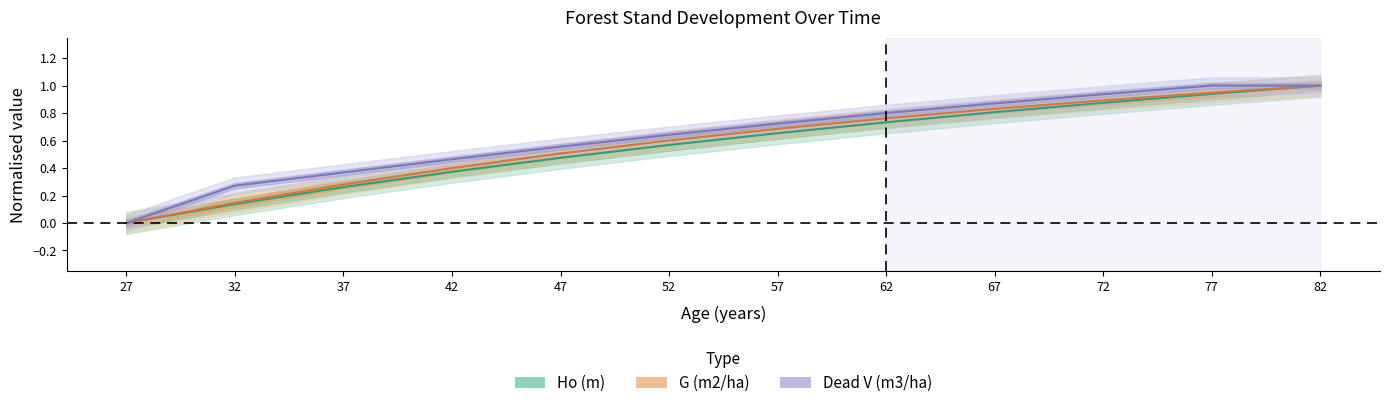

True or false: Ho (m) has more than 1 points higher than both neighbors.

False